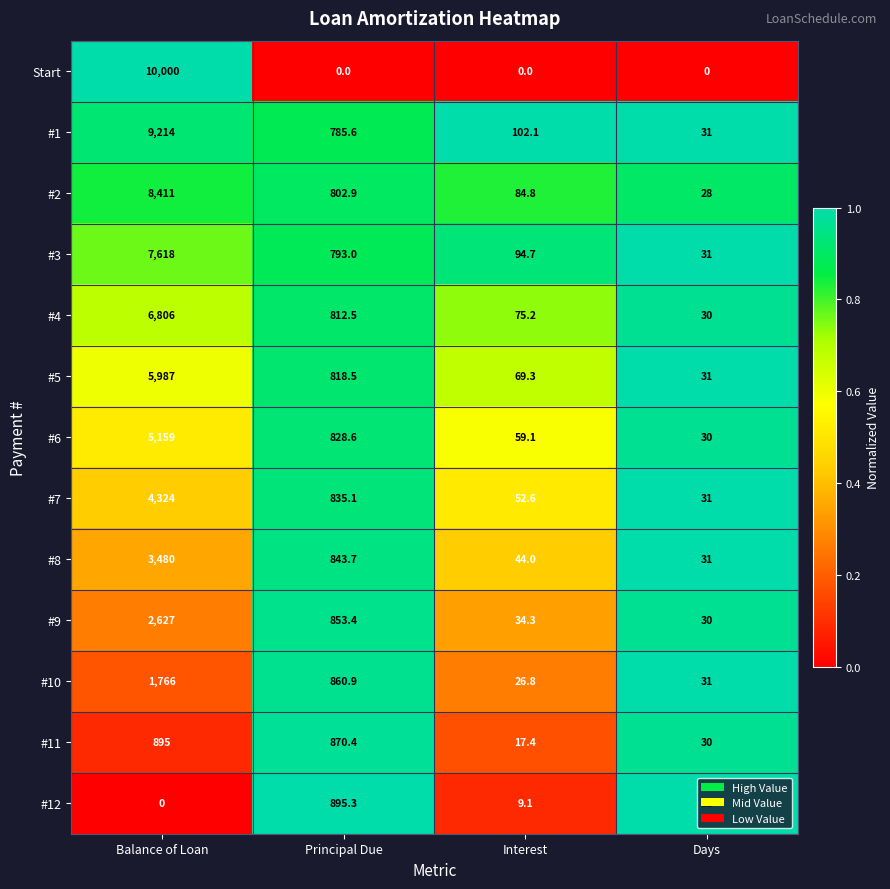

What is the difference between the #4 values at Days and Principal Due?

782.5